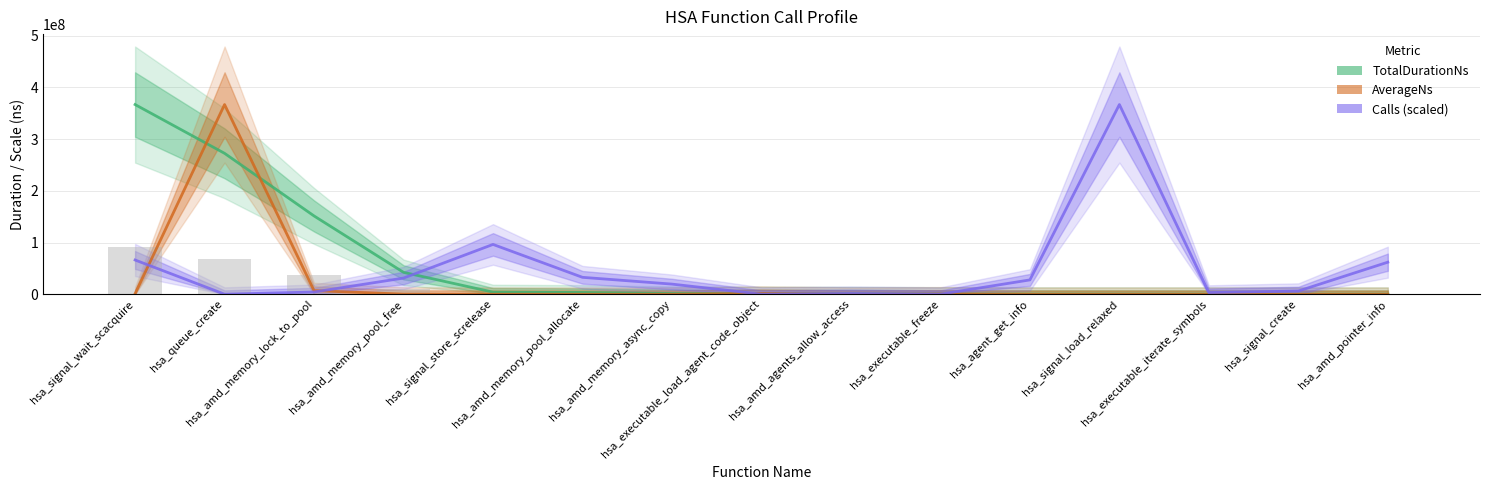

Which category has the lowest value in the AverageNs series?

hsa_signal_load_relaxed